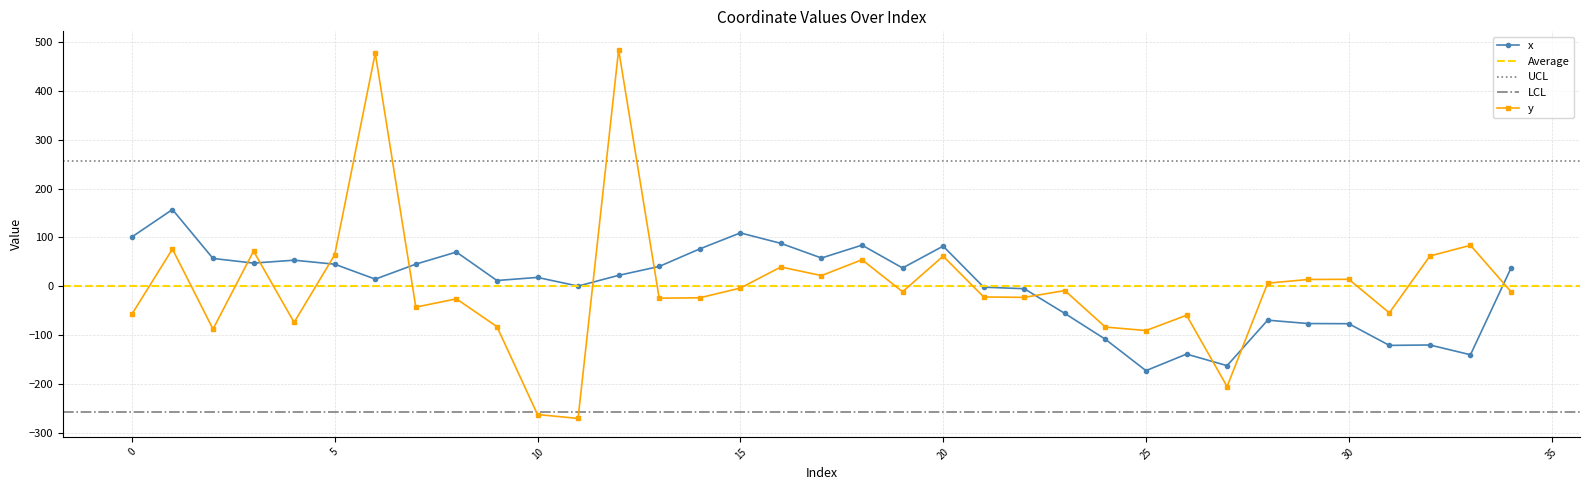

What is the value of the y point at the 15th from the left?

-23.9